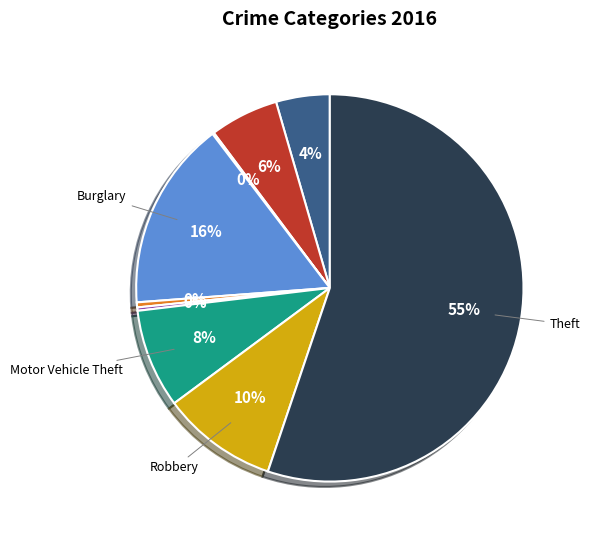

To the nearest percent, what is the average slice percentage?

11%